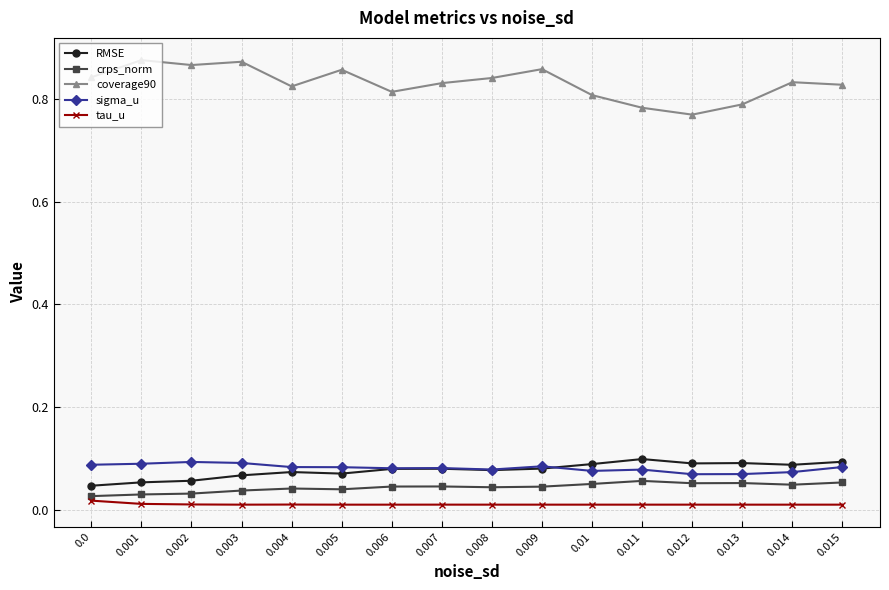

True or false: sigma_u and coverage90 intersect in this chart.

False